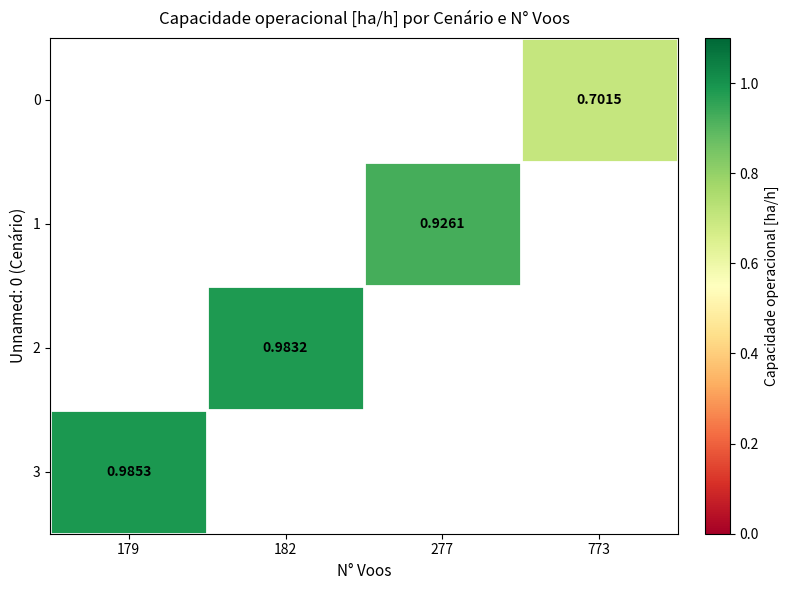

True or false: 2 has a value of 1.5 at 182.

False